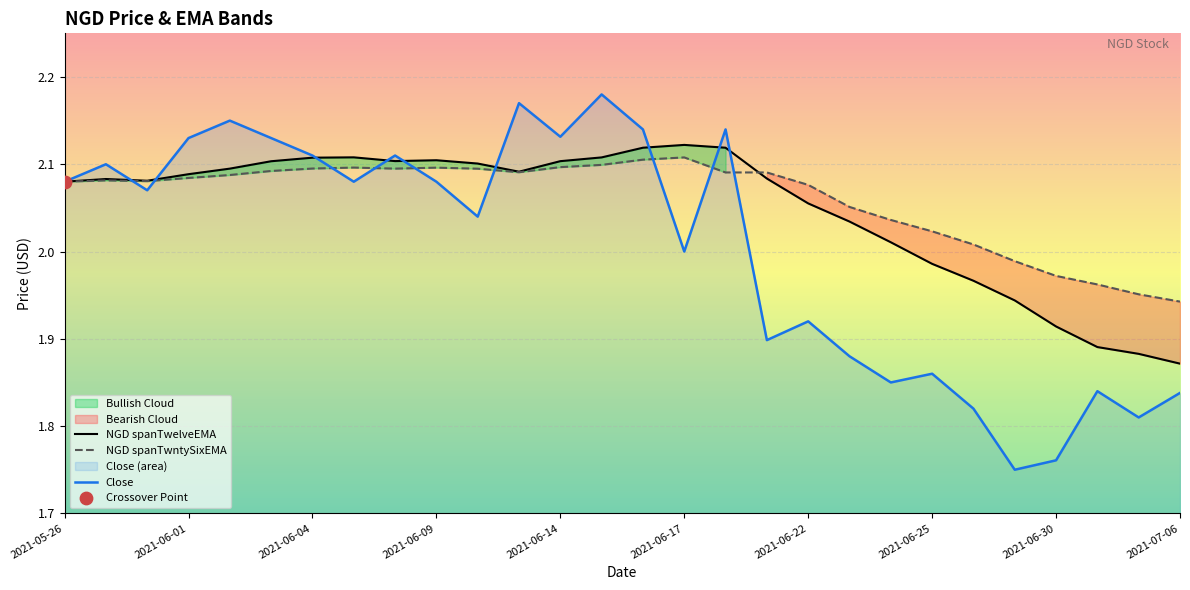

Which series contains the highest Y value?

Close